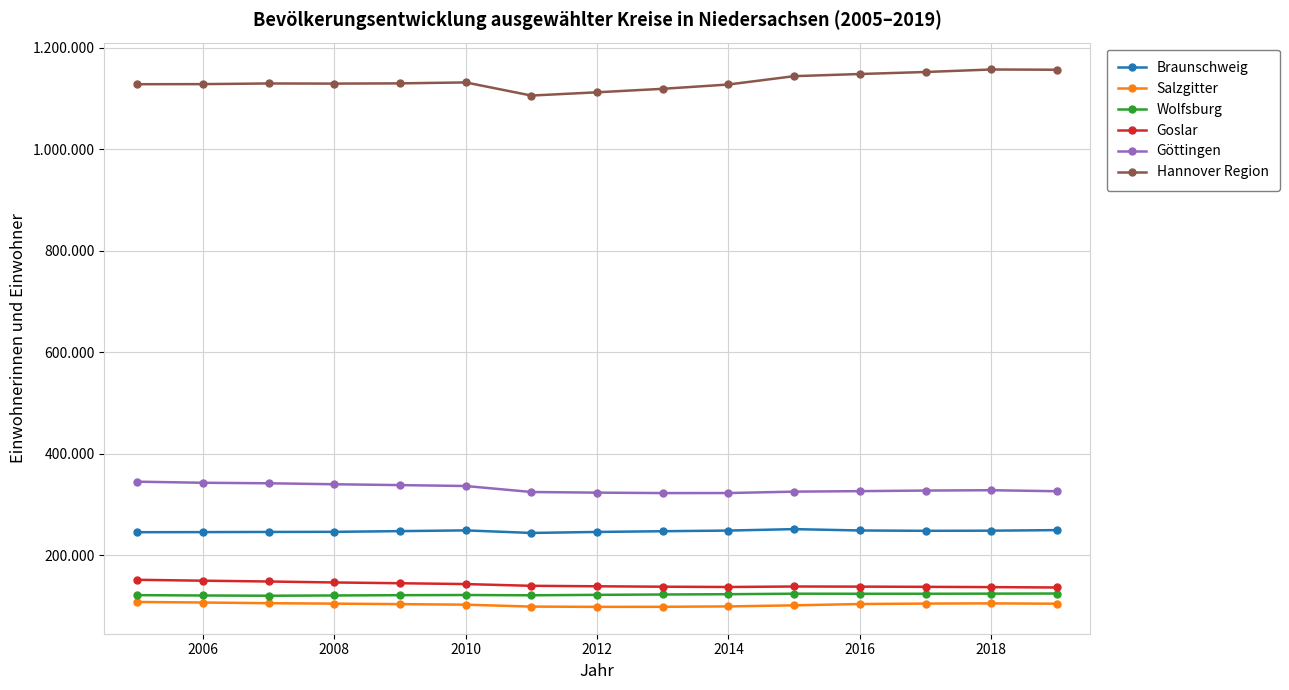

Does the chart display data point markers on the line(s)?

Yes